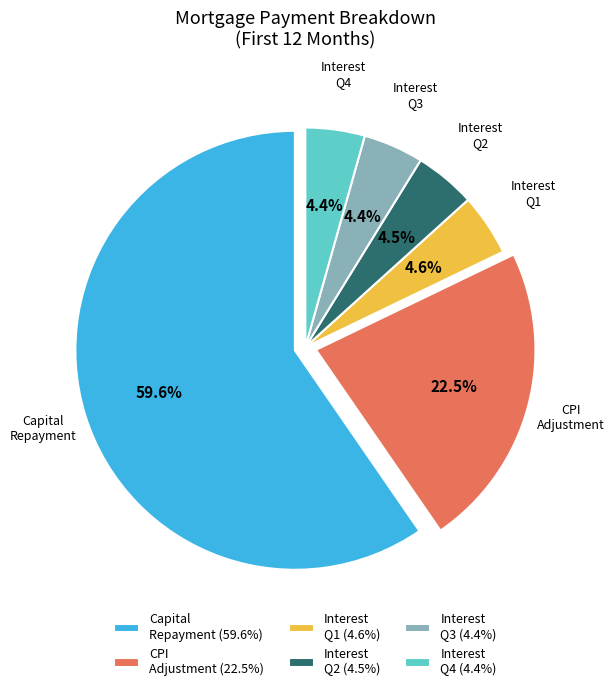

How many slices are in this pie chart?

6